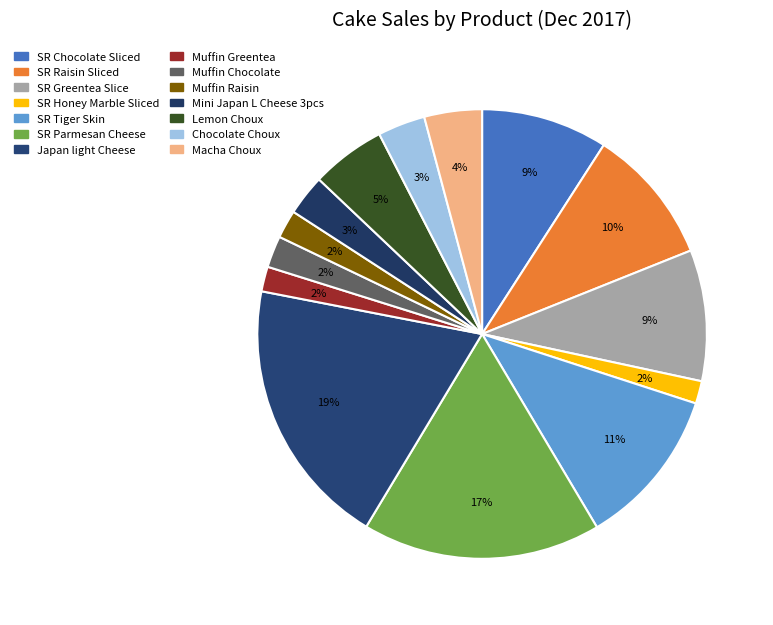

To the nearest percent, what is the difference between the Japan light Cheese and Macha Choux slice percentages?

15%